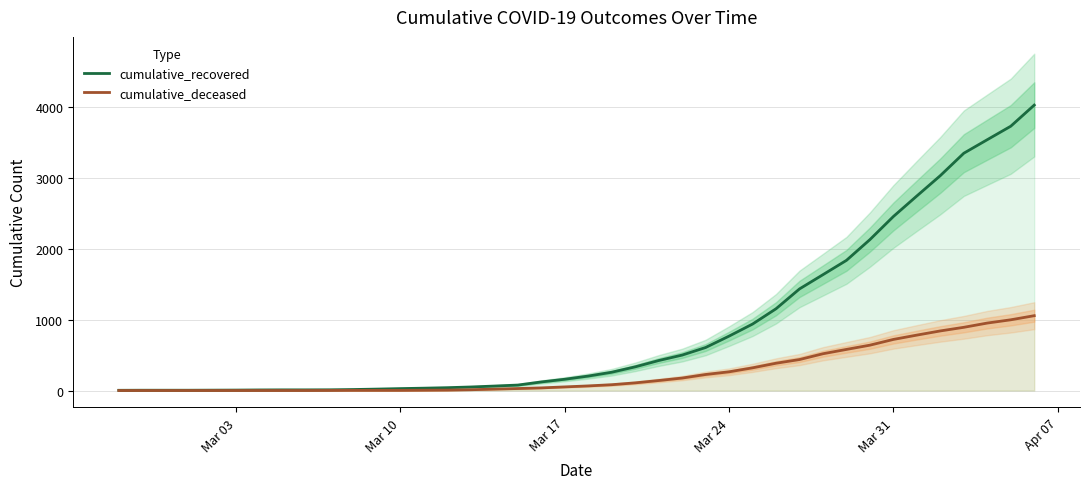

What is the highest value of the cumulative_deceased series?

1056